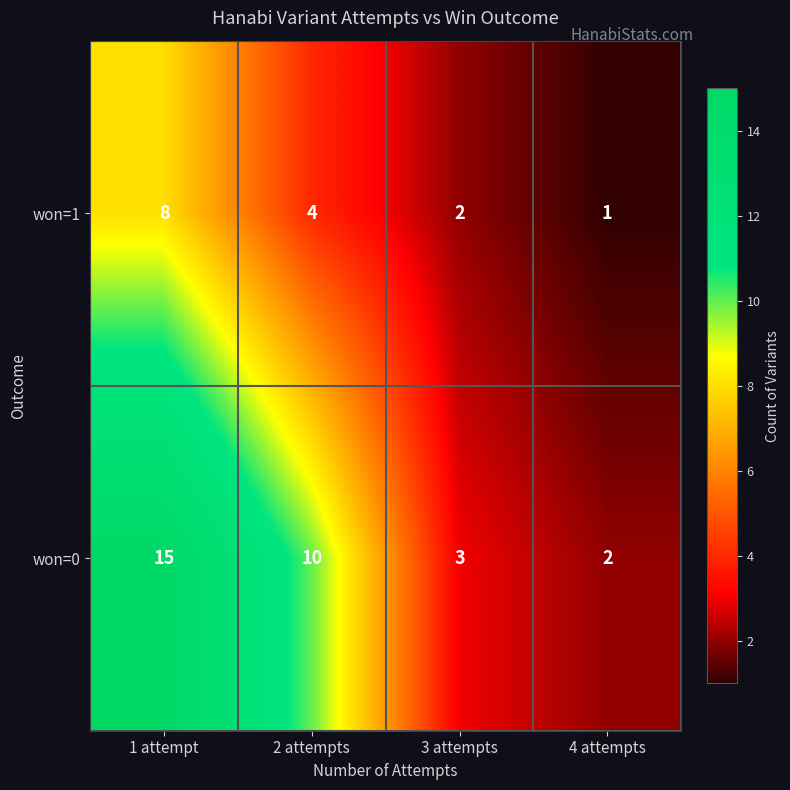

Which series has the largest range (max minus min)?

won=0